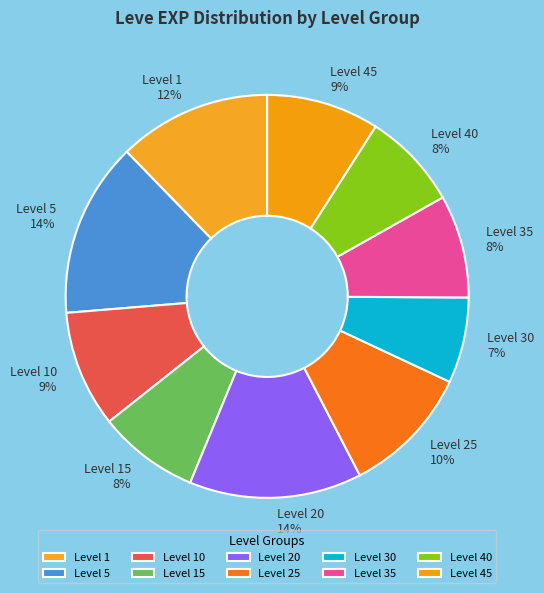

How many segments does this pie chart have?

10